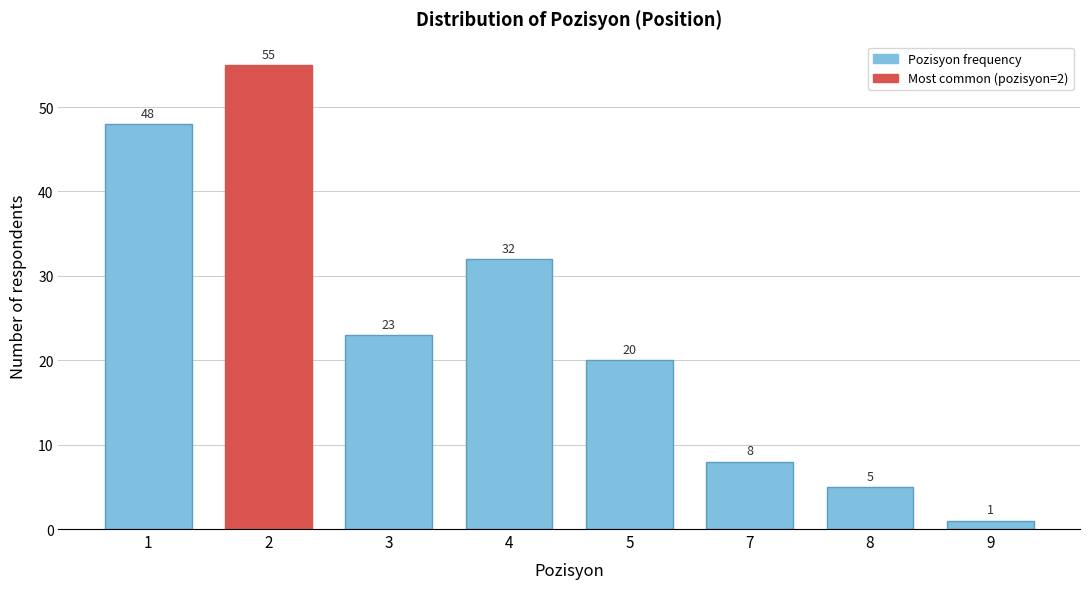

Reading left to right, extract all data points from this chart.

48	55	23	32	20	8	5	1